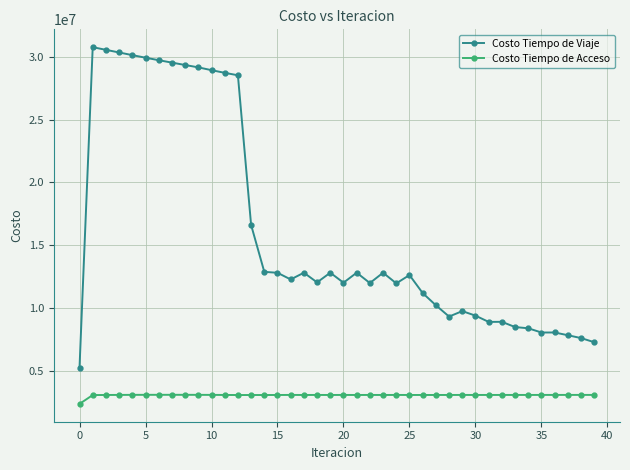

True or false: Costo Tiempo de Viaje has more than 1 interior local peaks.

True